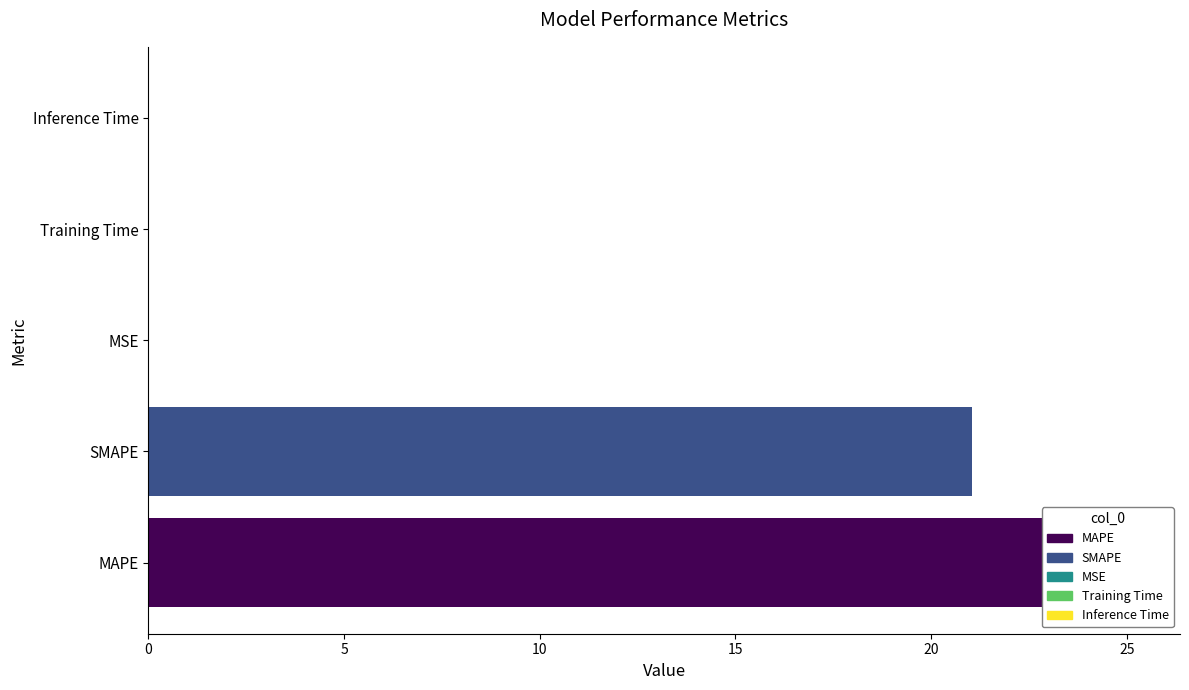

Between MAPE and Inference Time, which is larger?

MAPE